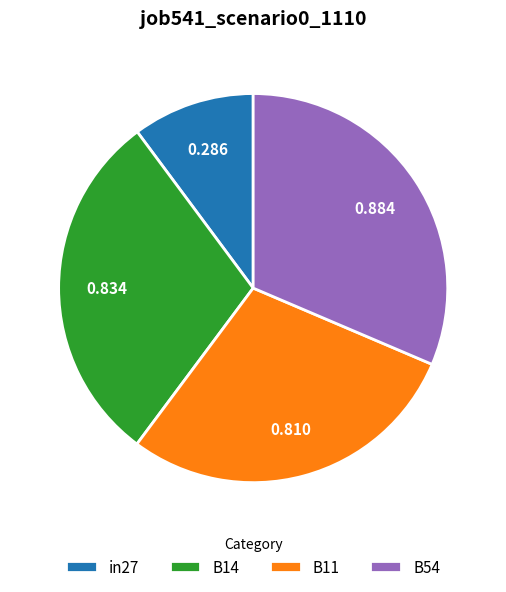

Is the sum of B11 and in27 greater than half?

No